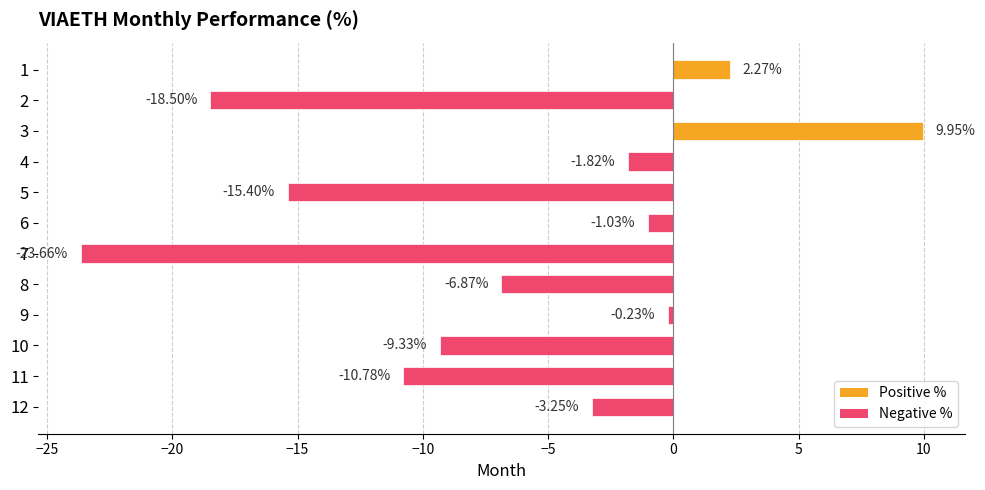

What is the sum of the values at 7 and 6?

-24.7